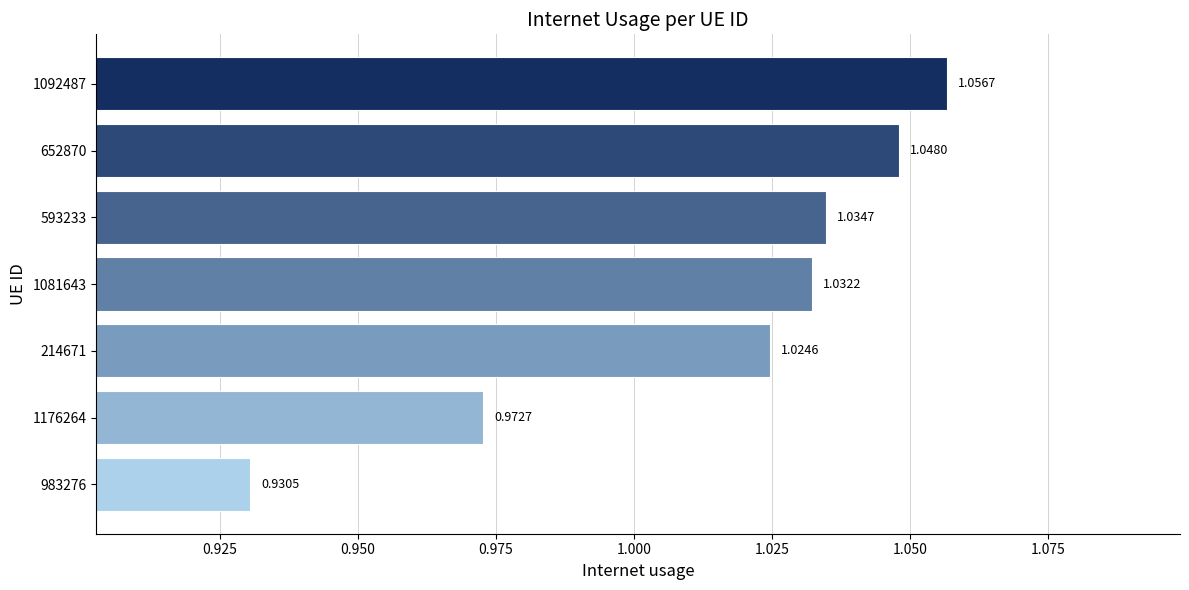

Where is the data nearest to the value 0?

983276